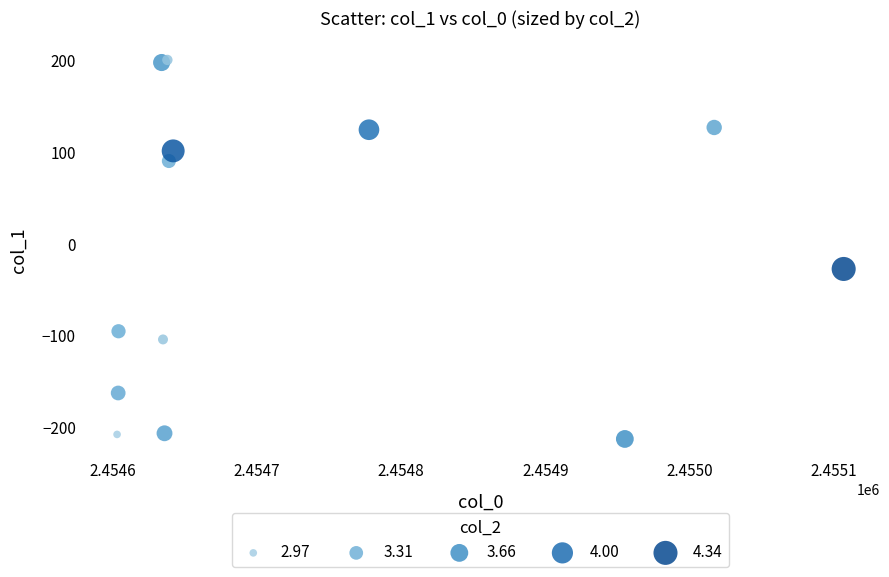

What Y value in the scatter plot is closest to -6?

-27.6